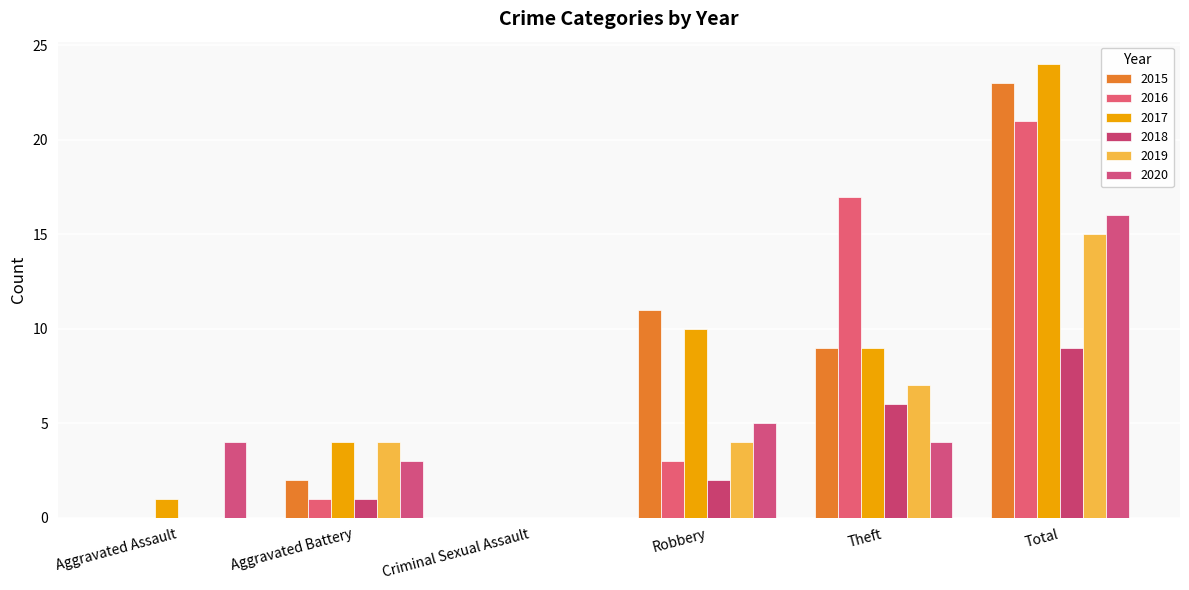

At which category is the sum across all series the highest?

Total